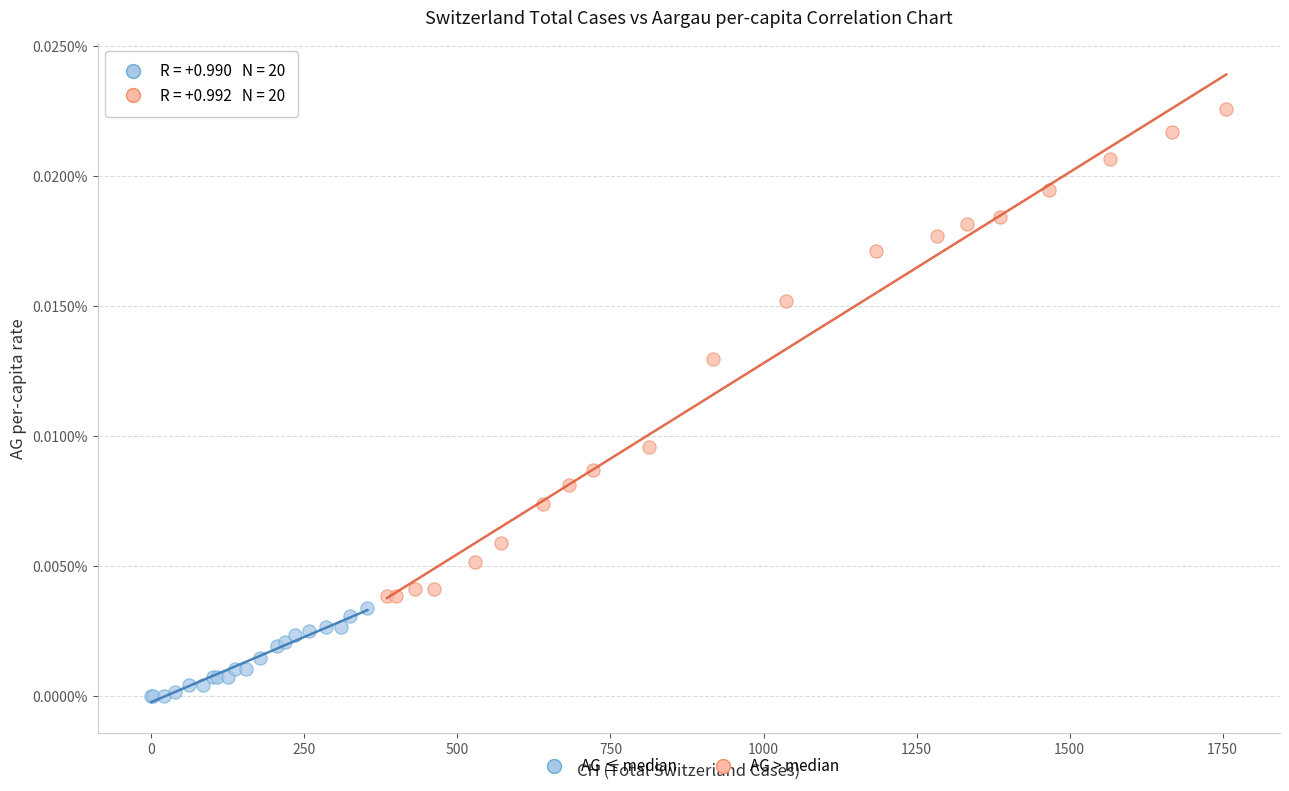

Which series contains the highest Y value?

AG > median